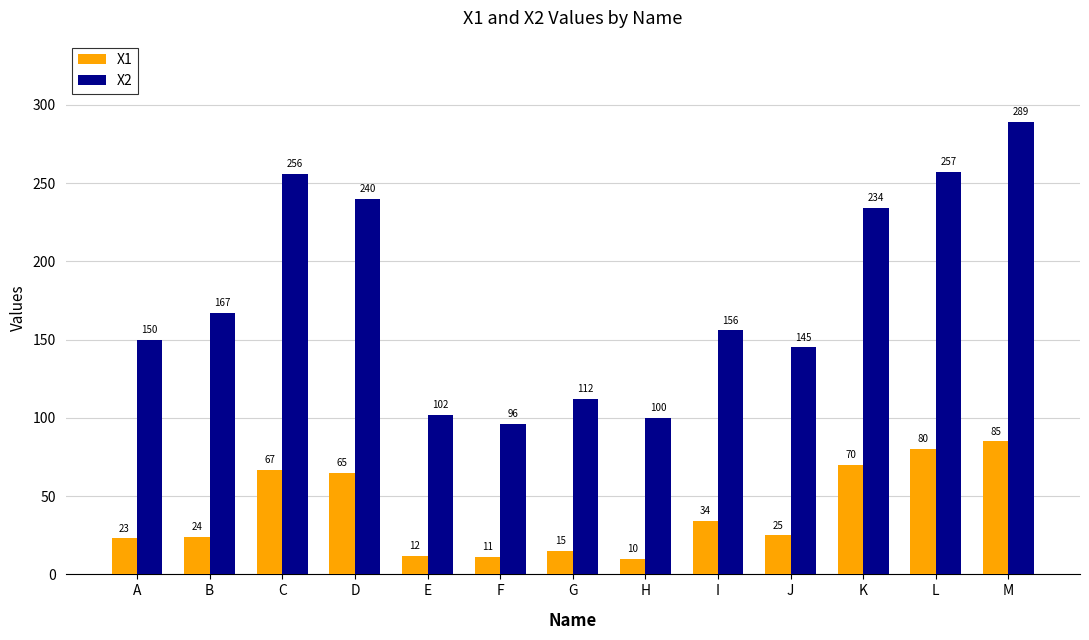

List the labels in order of X2 value, smallest first.

F, H, E, G, J, A, I, B, K, D, C, L, M